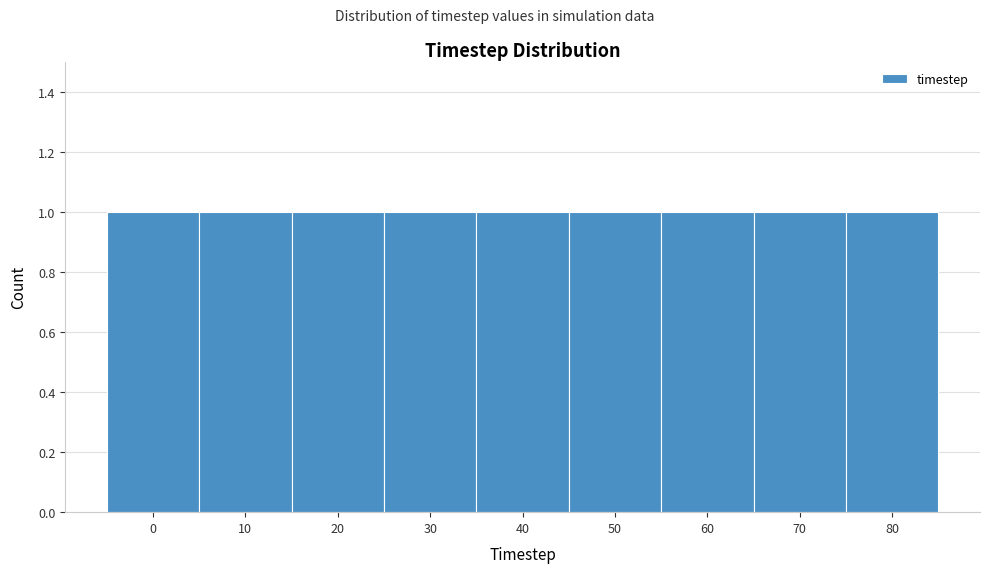

Reading left to right, transcribe this chart: for each bar, give the range it covers on the x-axis and its height. The values are not printed on the chart, so give them approximately, as read against the axis.

-5 to 5: 1
5 to 15: 1
15 to 25: 1
25 to 35: 1
35 to 45: 1
45 to 55: 1
55 to 65: 1
65 to 75: 1
75 to 85: 1